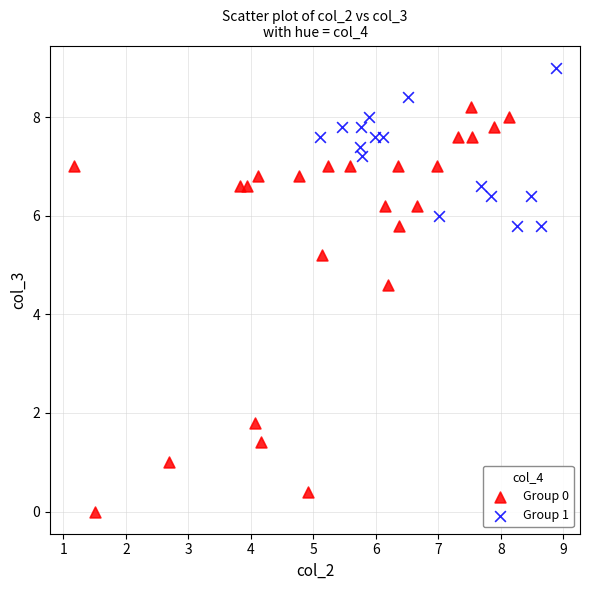

Which series has the largest Y range (max minus min)?

Group 0